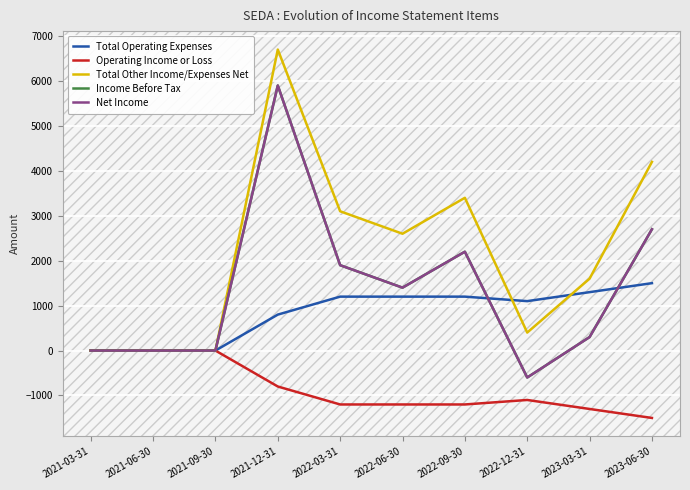

What is the difference between the second highest and second lowest values in the Total Other Income/Expenses Net series?

4200